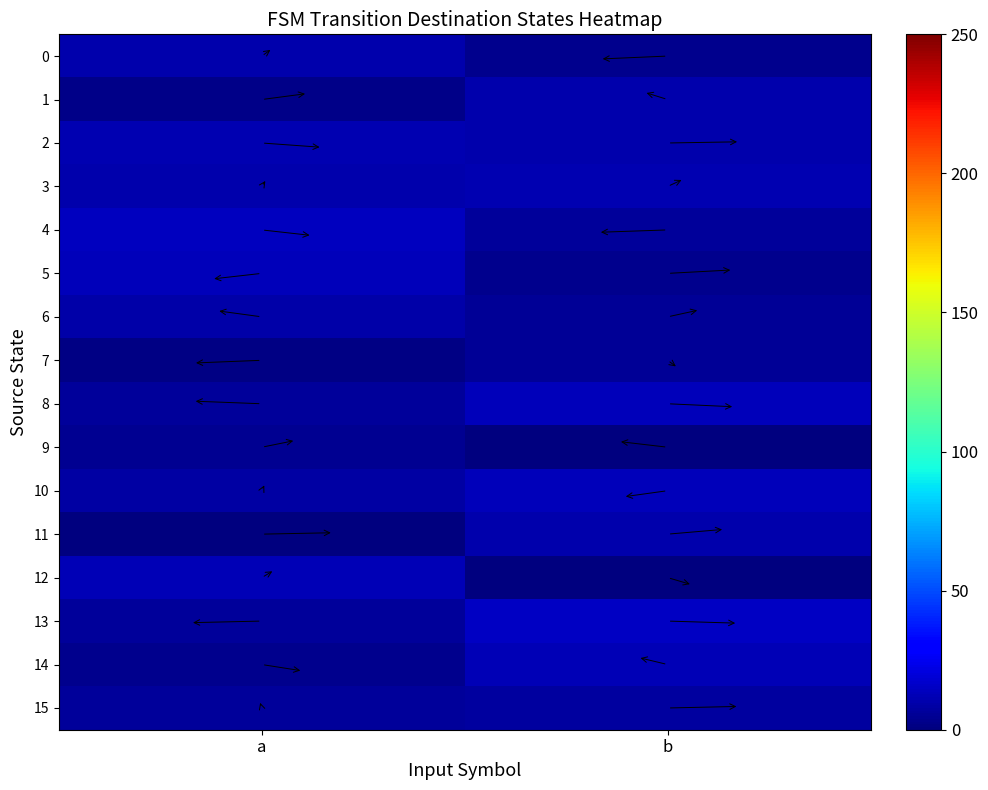

How many distinct data groups are displayed?

16